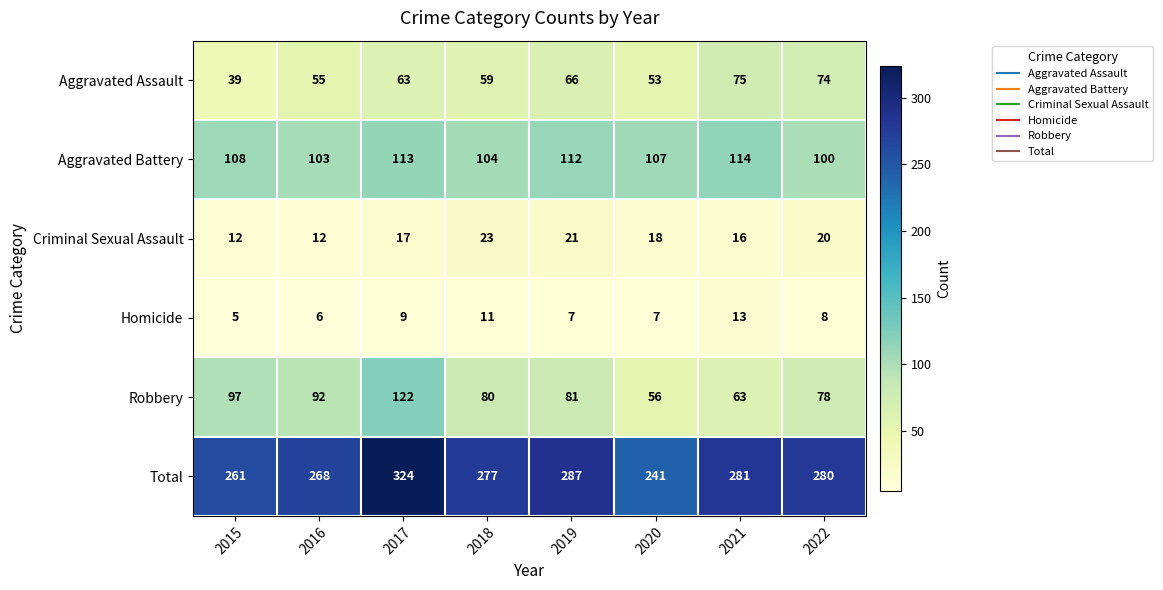

Rank the series by their maximum value, from lowest to highest.

Homicide, Criminal Sexual Assault, Aggravated Assault, Aggravated Battery, Robbery, Total